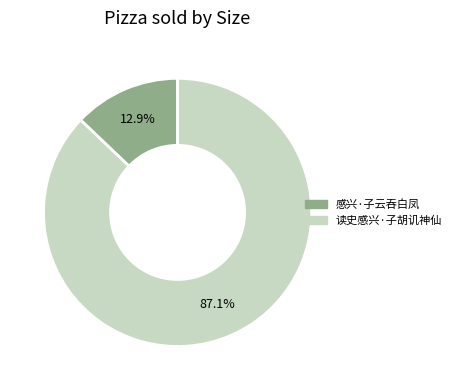

What is the majority slice?

读史感兴·子胡讥神仙